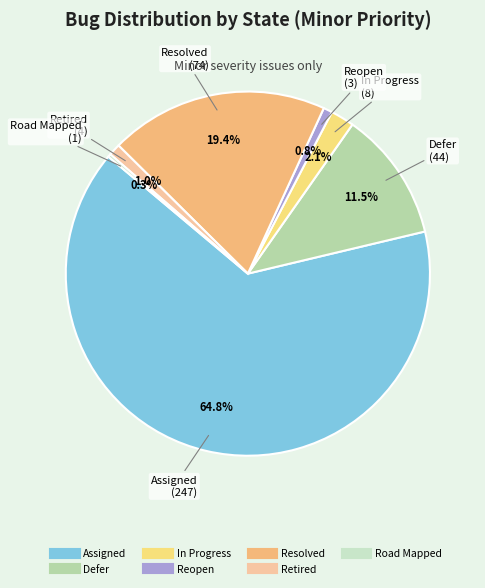

Is there any slice that represents more than half of the pie?

Yes